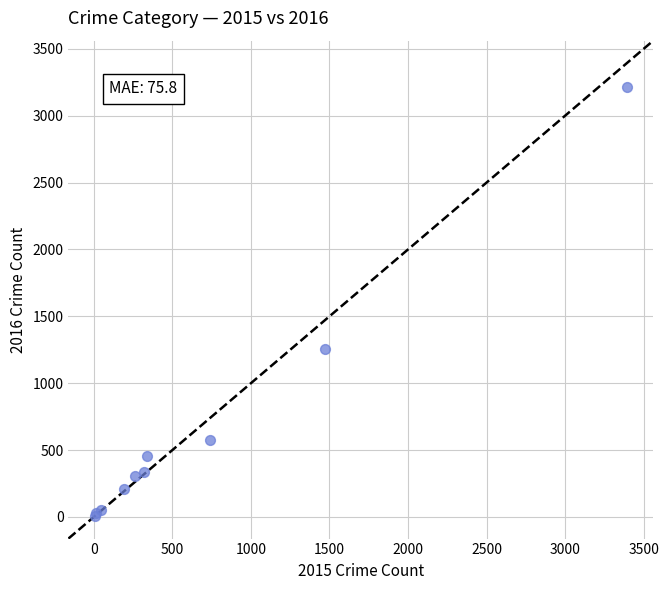

What Y value in the scatter plot is closest to 1612?

1259